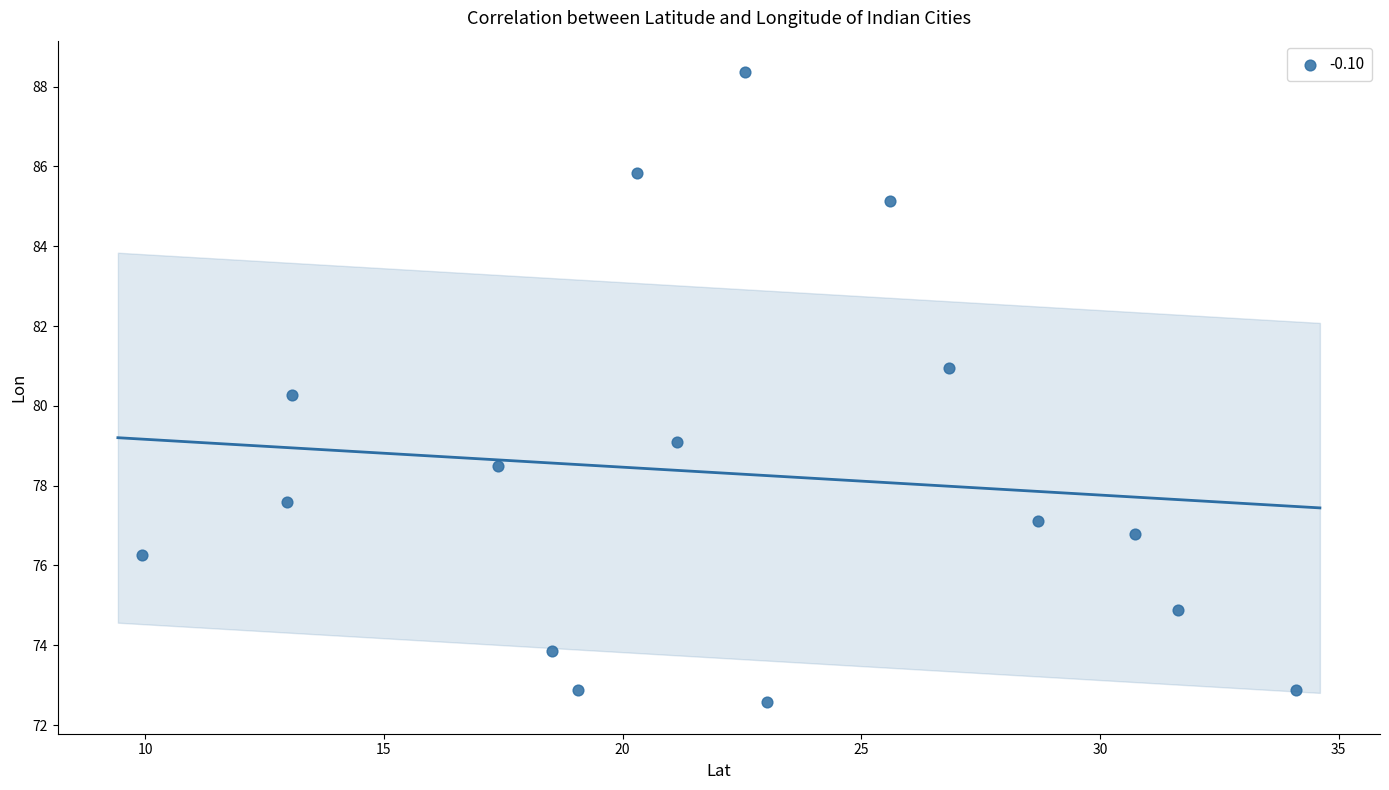

What is the range of Y values (max minus min)?

15.8